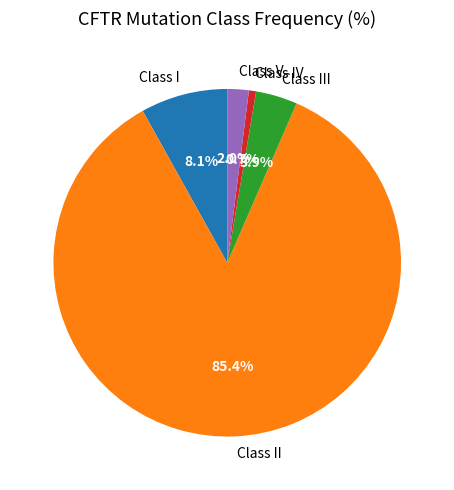

Rank the categories by value from highest to lowest.

Class II, Class I, Class III, Class V, Class IV